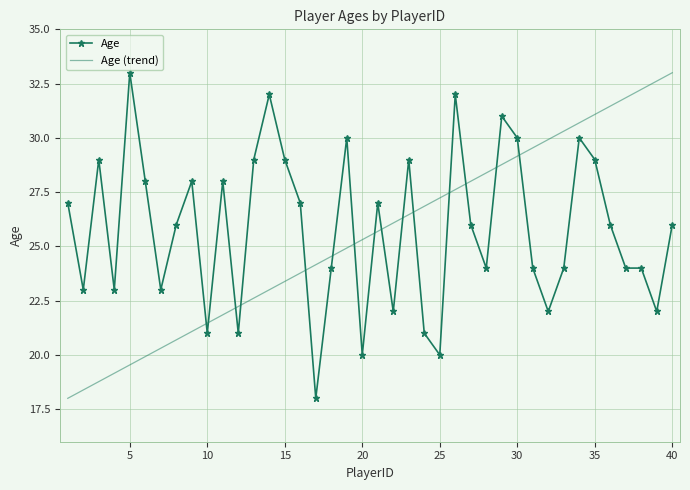

What is the lowest value of the Age series?

18.0